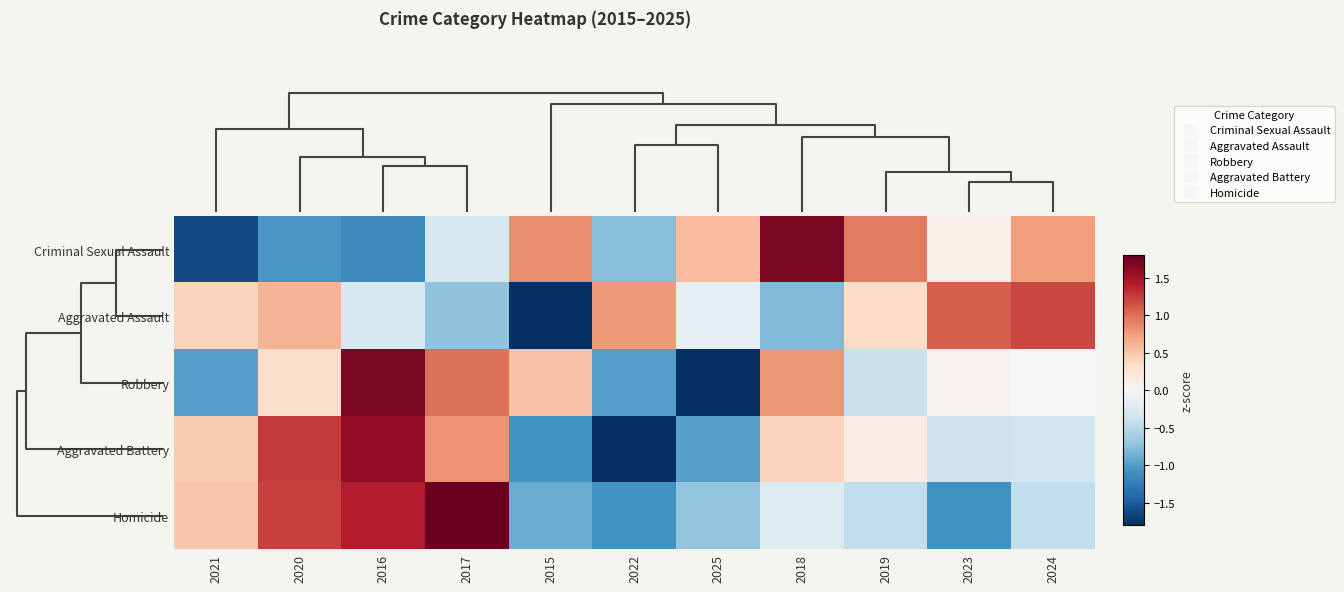

What is the greatest value displayed?

1.8